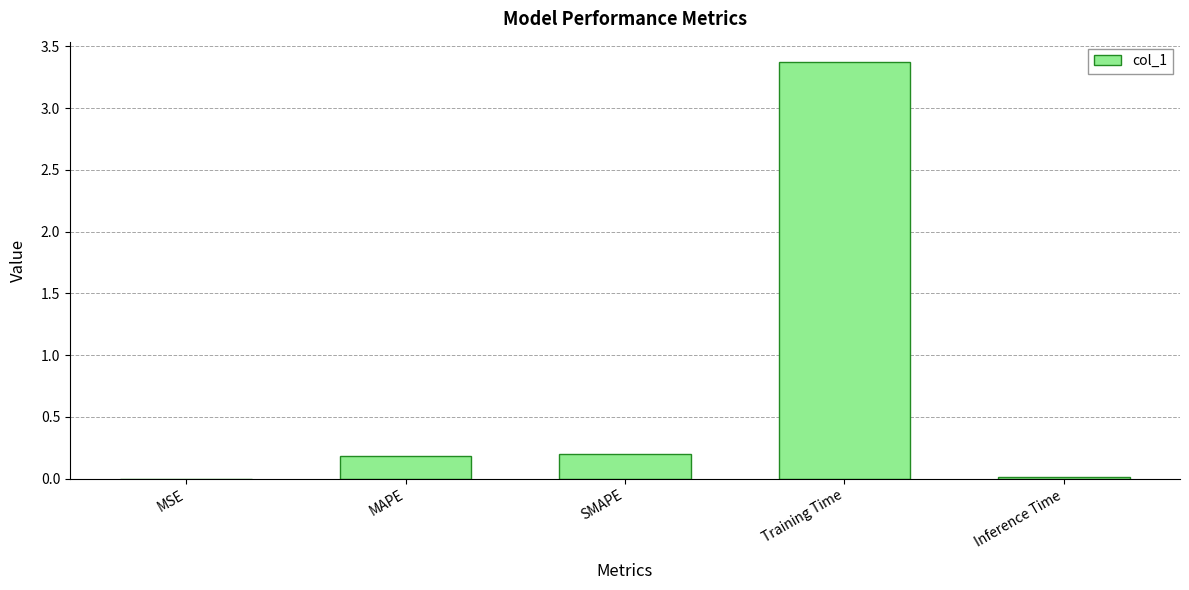

Which category has the highest value across all series?

Training Time